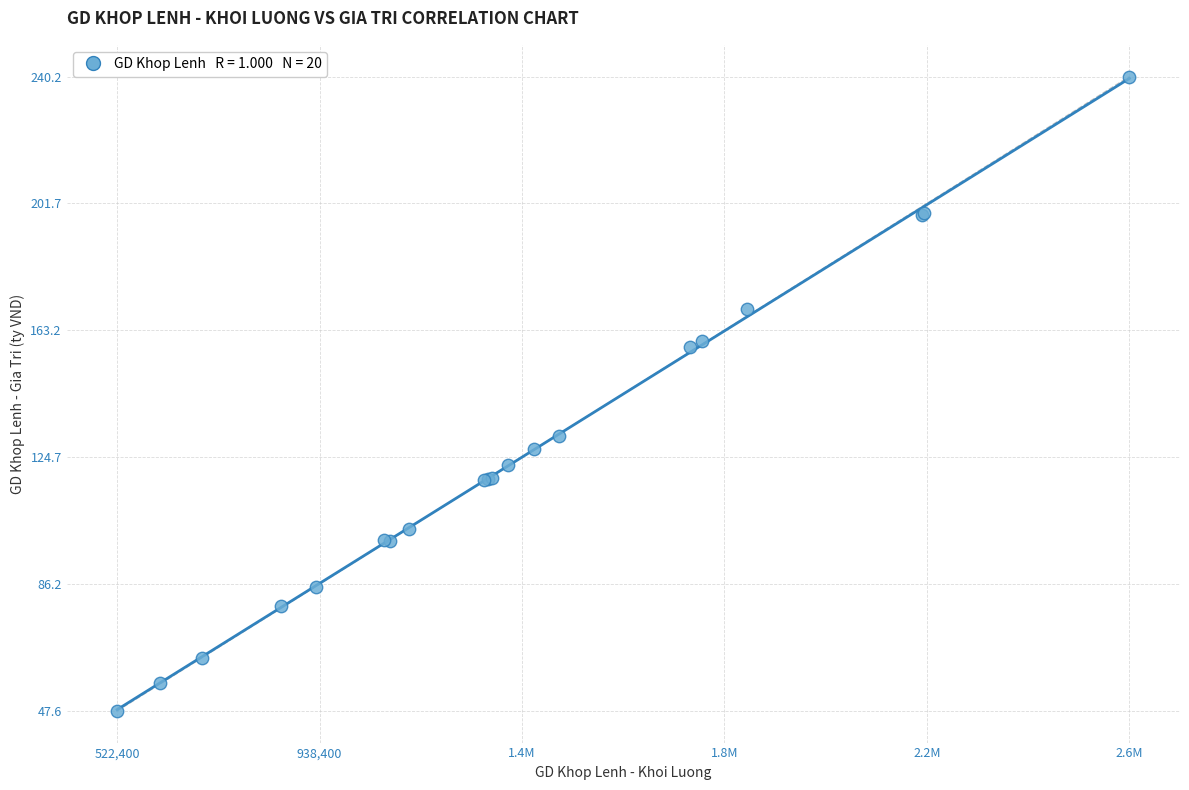

What Y value in the scatter plot is closest to 143?

131.2